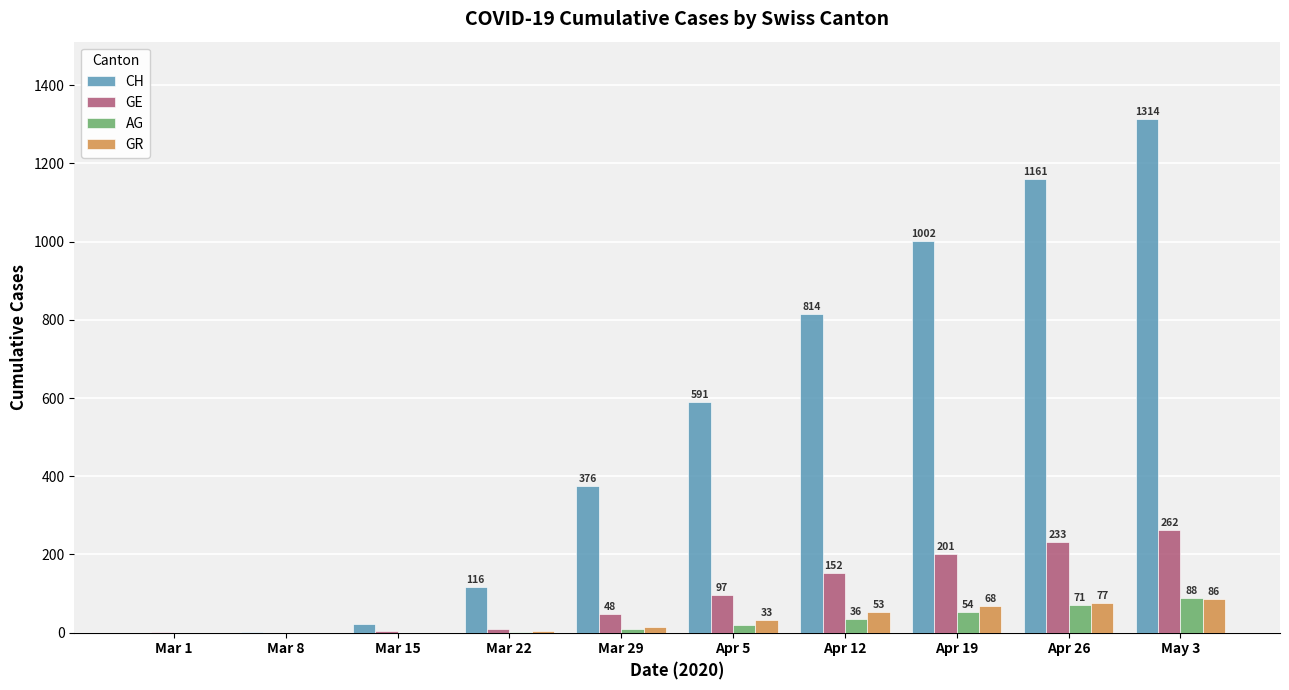

The GE series shows 245 at Apr 12. True or false?

False